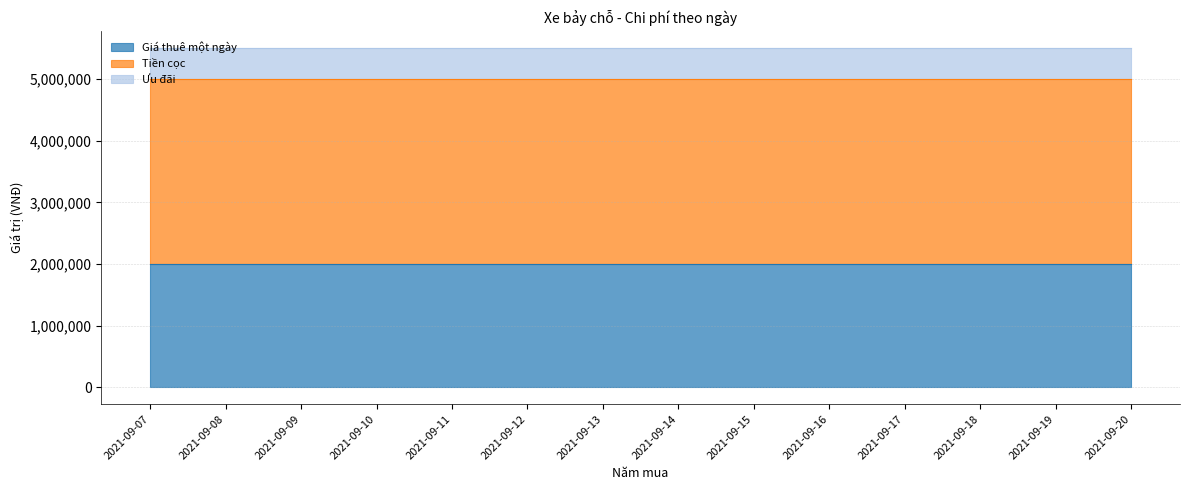

At 2021-09-15, list the series in order from largest to smallest.

Tiền cọc, Giá thuê một ngày, Ưu đãi